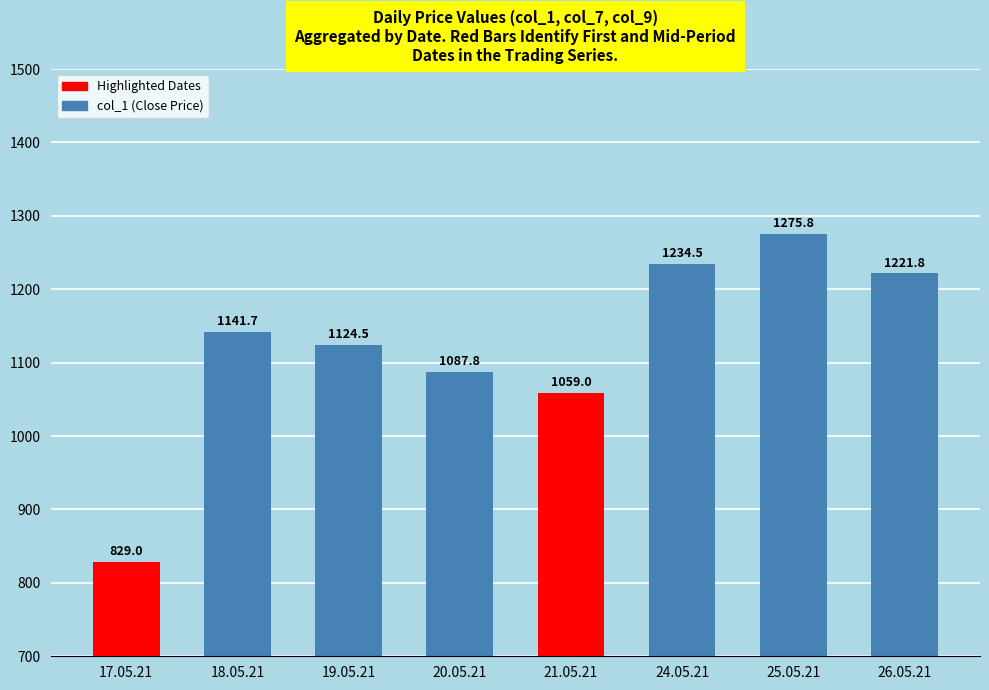

Read the value at 21.05.21.

1059.0